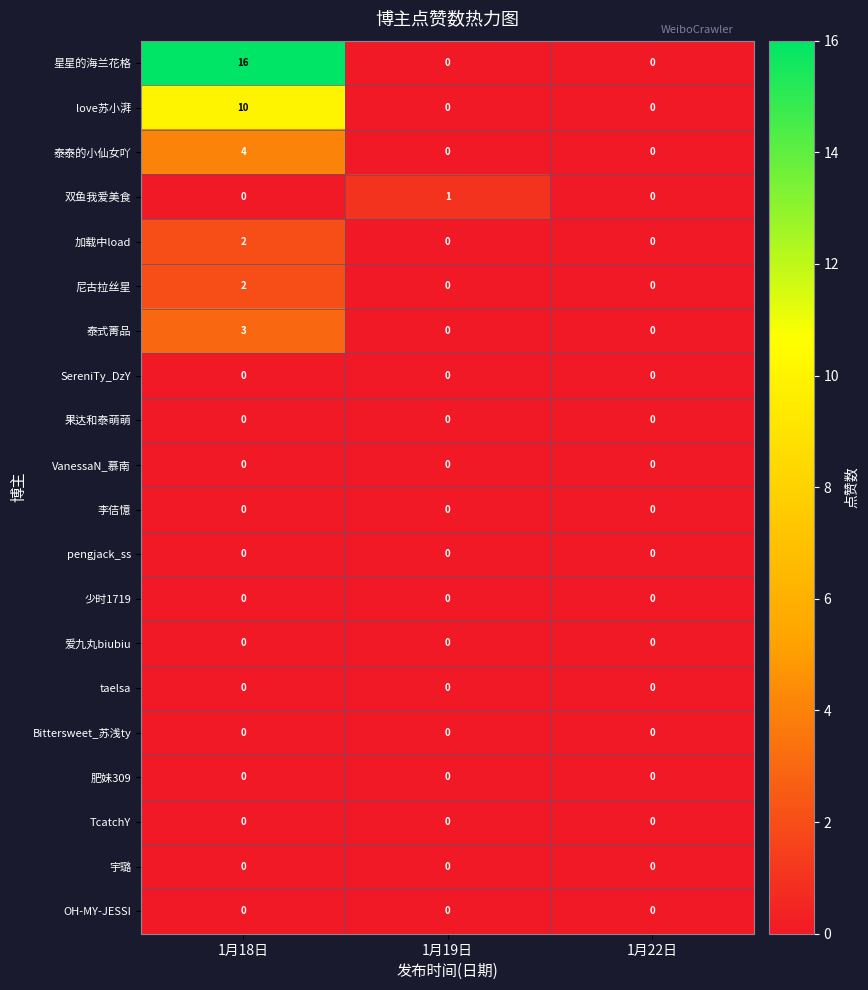

What is the difference between the maximum and minimum values in the 星星的海兰花格 series?

16